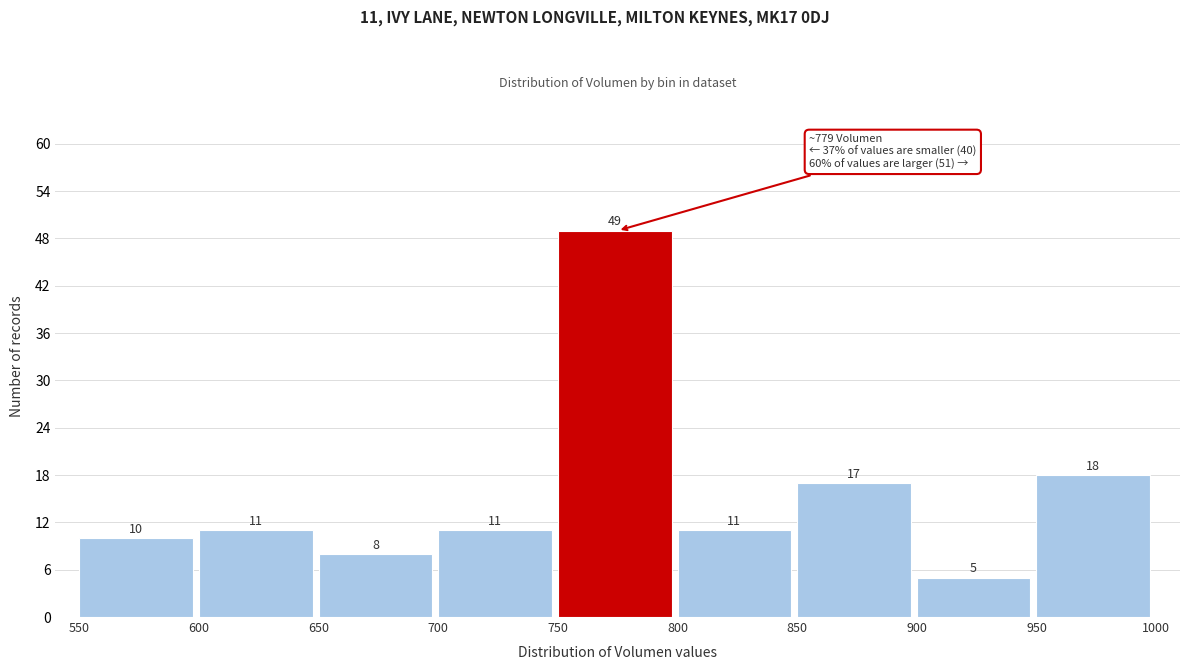

Which range on the x-axis has the tallest bar?

750 to 800